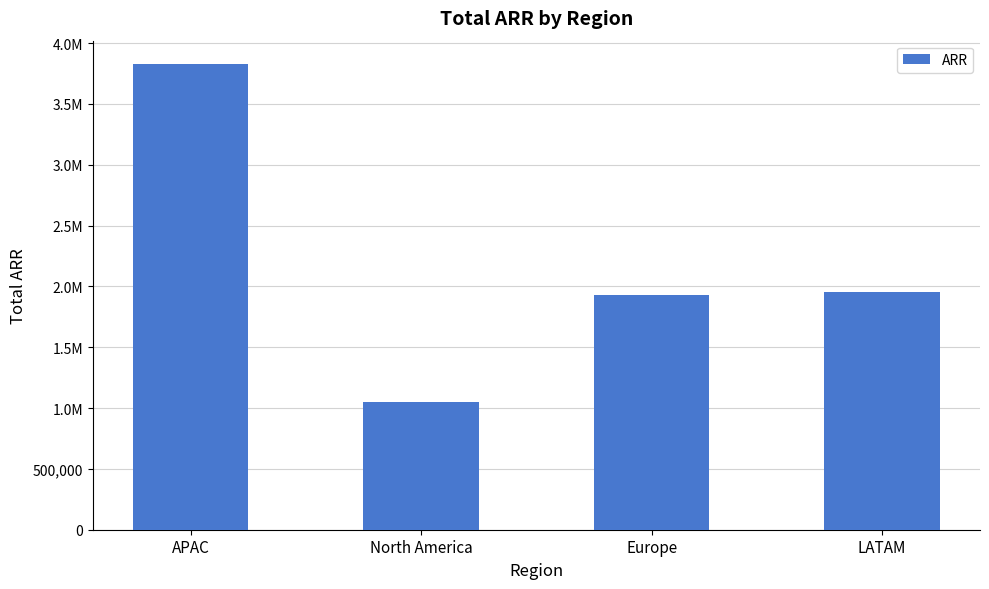

Reading left to right, what are all the values shown in this chart?

3828349	1050678	1931162	1953691